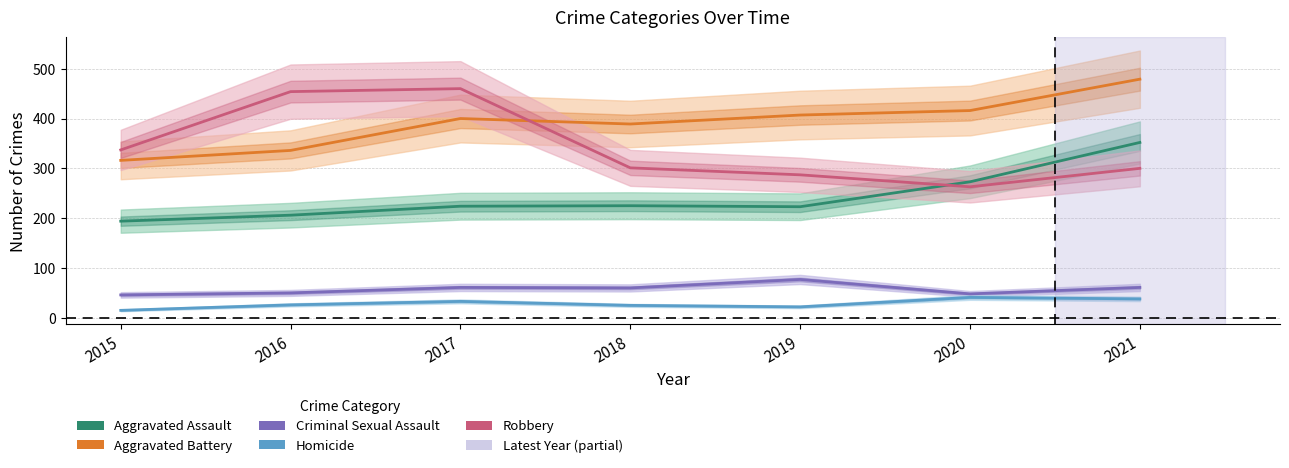

Which category has the lowest value across all series?

2015